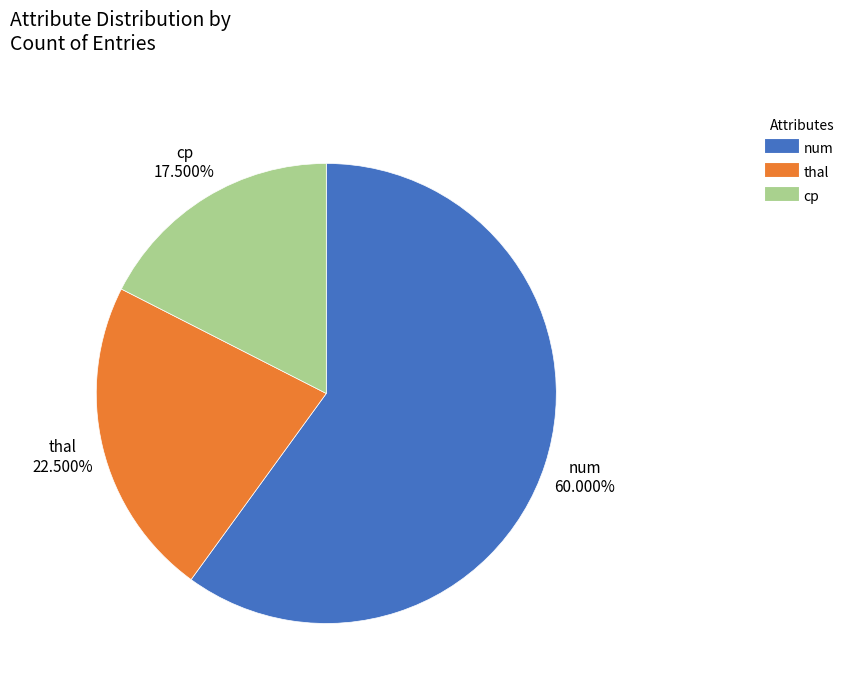

How much of the chart is everything except cp?

82.5%